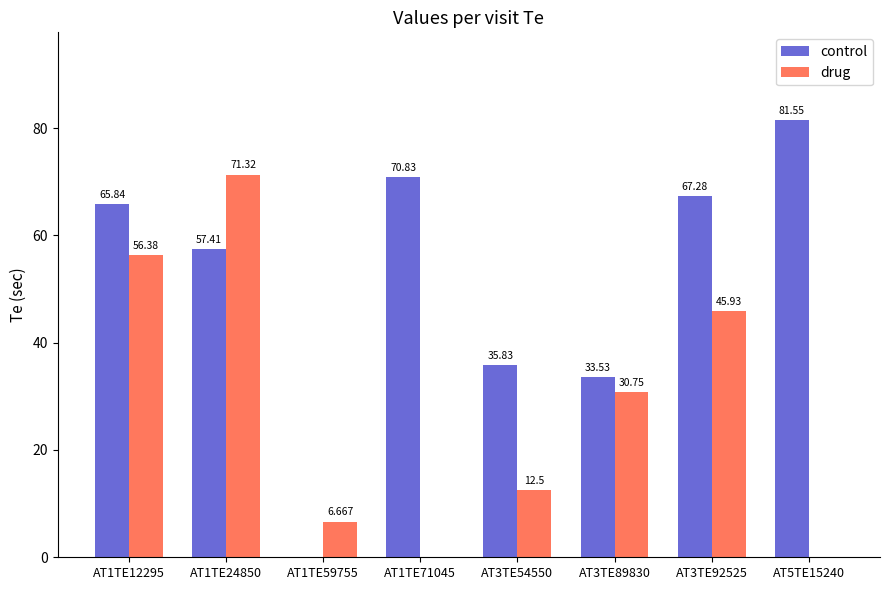

Is it true that control equals 67.3 at AT3TE92525?

True